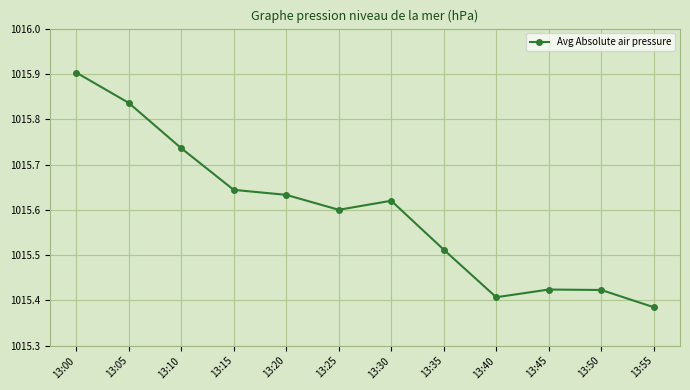

What is the difference between the second highest and second lowest values?

0.4